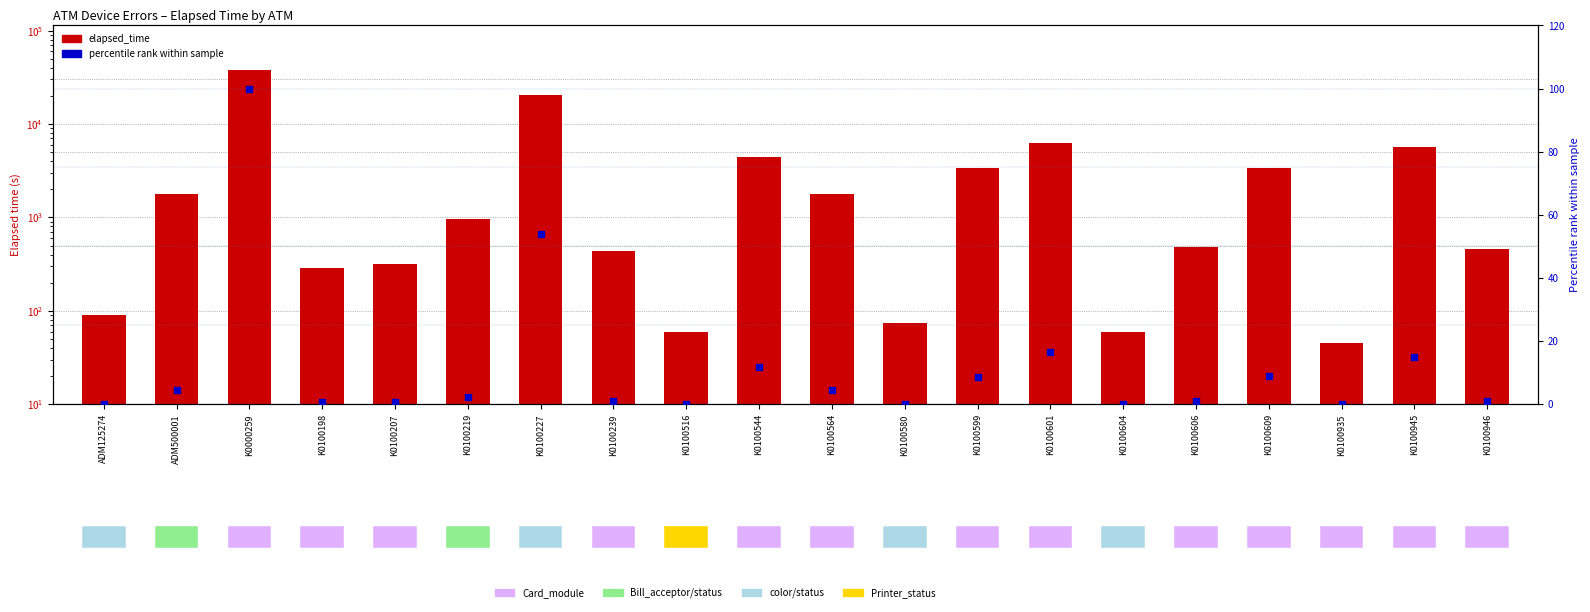

At how many categories does at least one series exceed 35880?

1